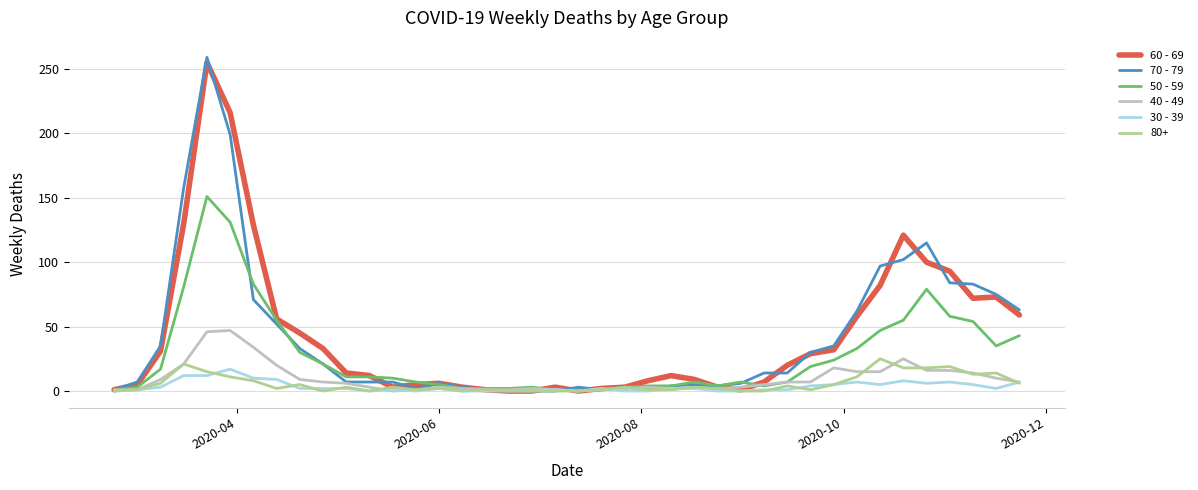

How many lines are shown in the chart?

6